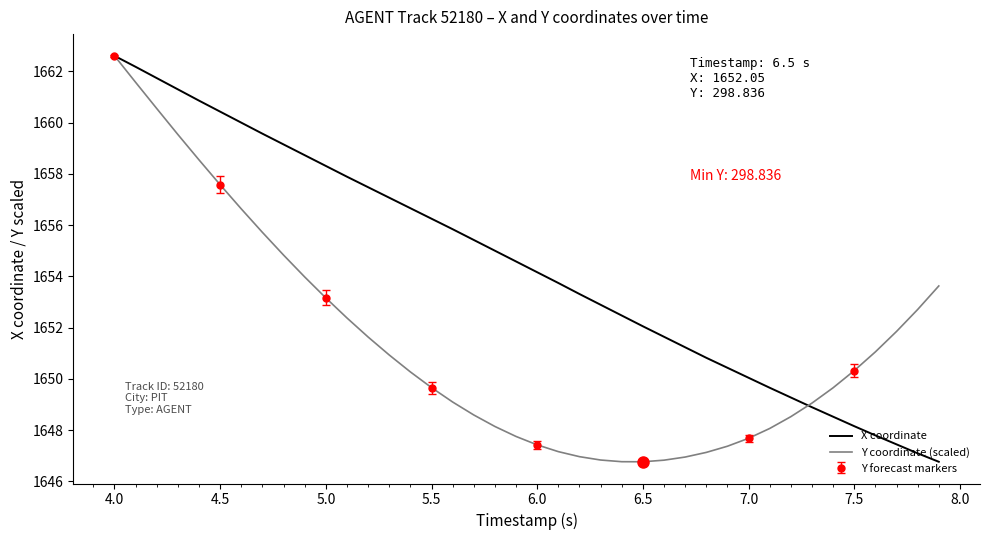

How many values in the X coordinate series exceed 1654?

21